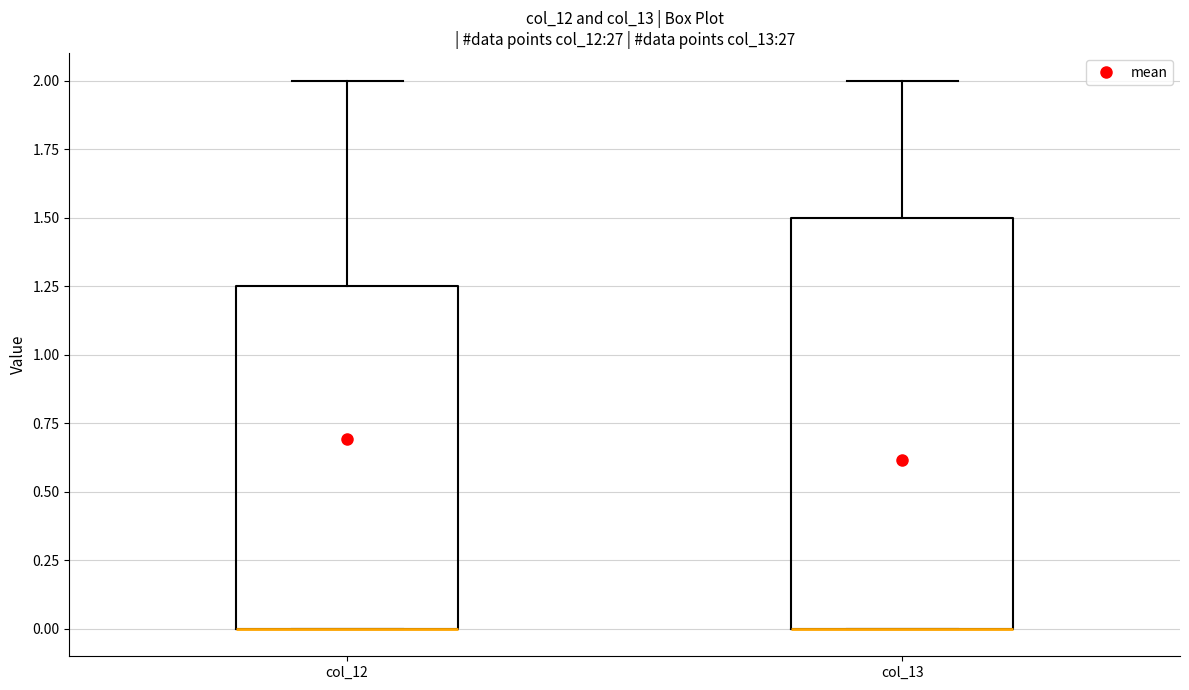

Comparing the boxes themselves (not the whiskers), which one is the tallest?

col_13